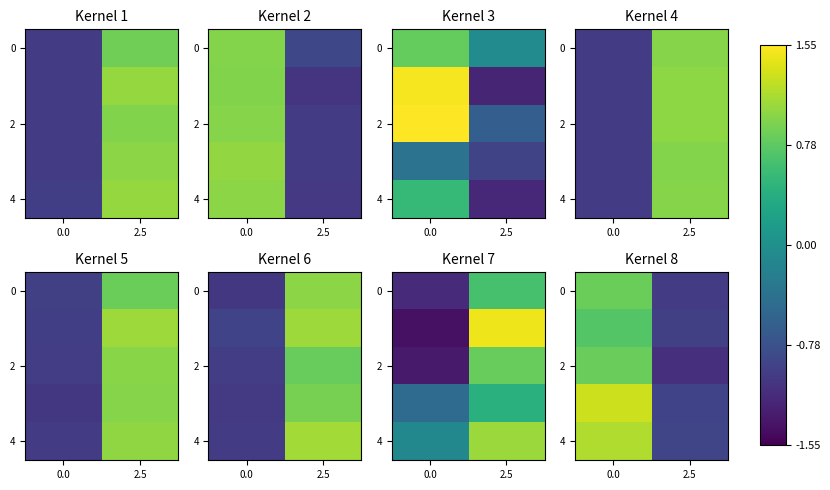

List the labels in order of 0 value, smallest first.

2.5, 0.0